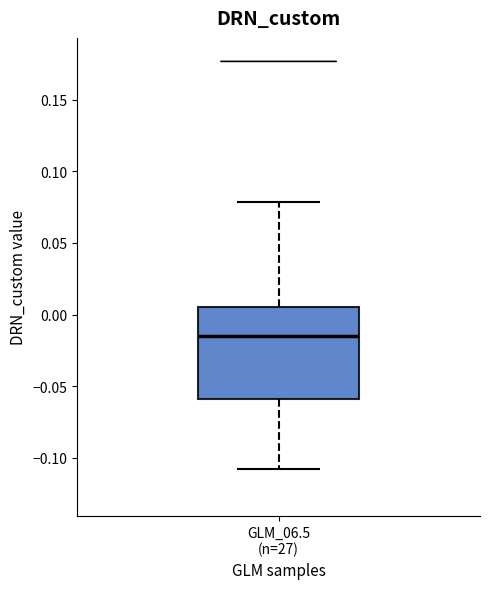

Read this box plot against the y-axis: the position of the median line, the range covered by the box, and the ends of both whiskers. The values are not printed on the chart, so give them approximately, as read against the axis.

median -0.015, box -0.060 to 0.005, whiskers -0.110 to 0.080